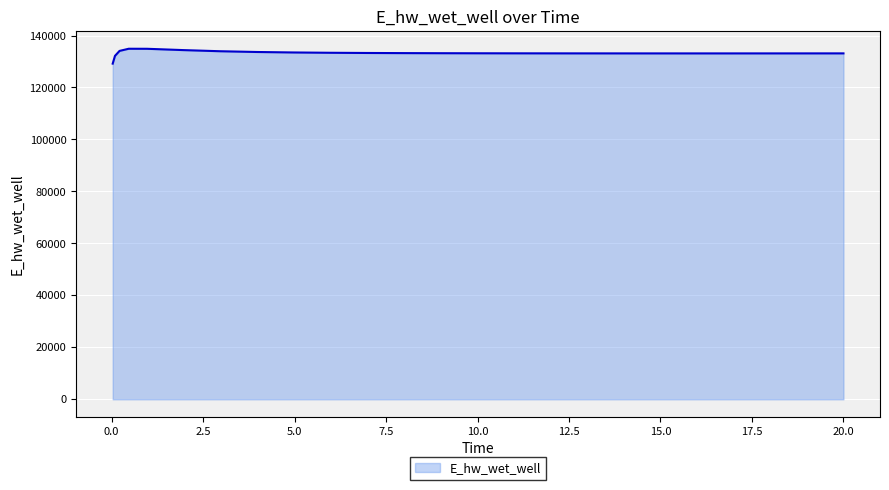

What is the greatest value displayed?

134901.9